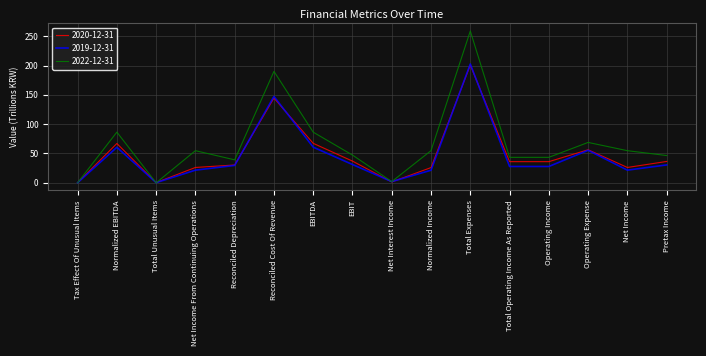

Which series has the largest range (max minus min)?

2022-12-31